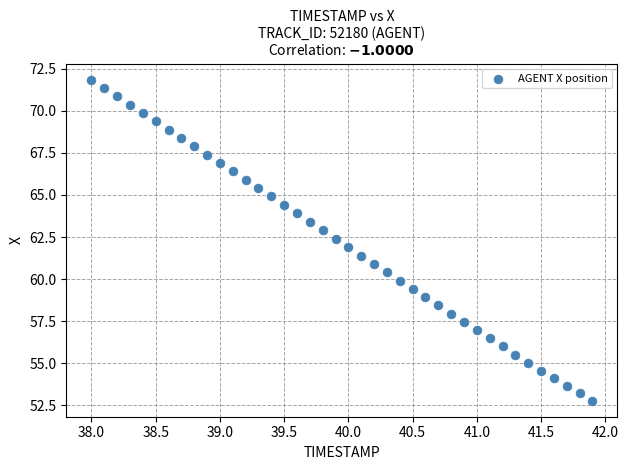

What is the range of X values (max minus min)?

3.9